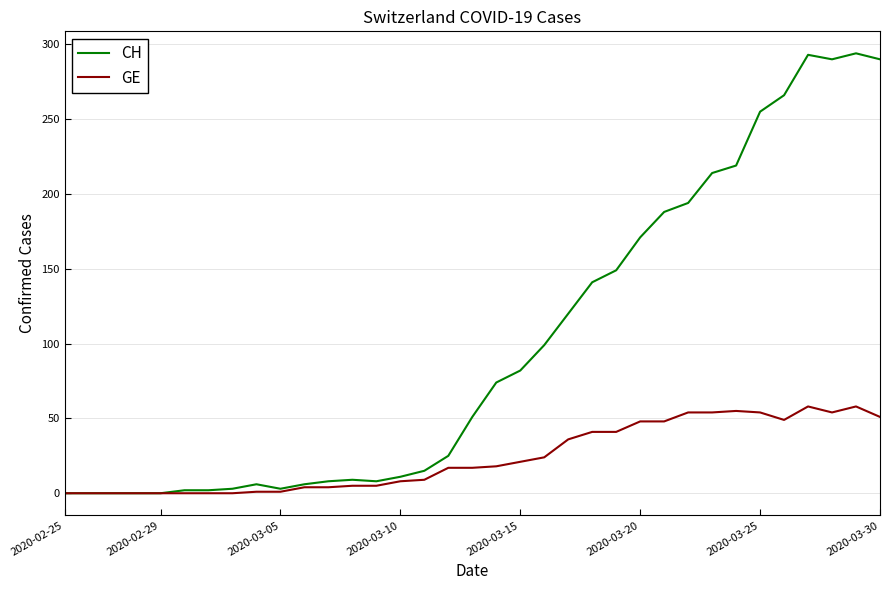

True or false: GE has more than 1 points higher than both neighbors.

True